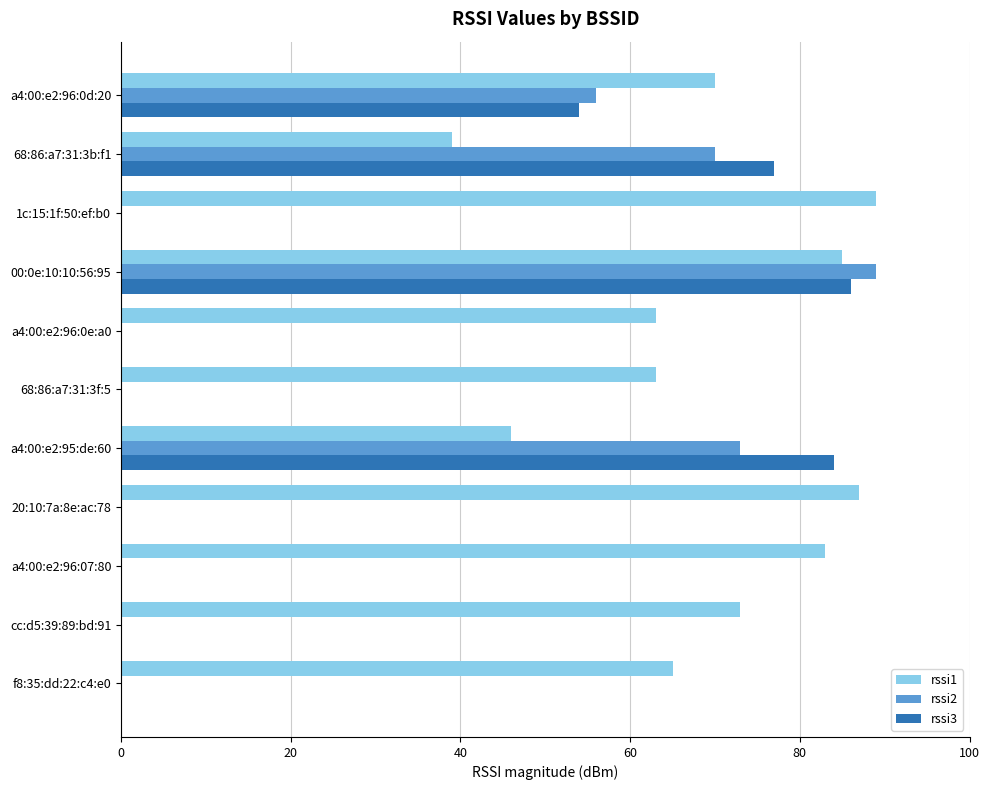

At which category is the sum across all series the highest?

00:0e:10:10:56:95